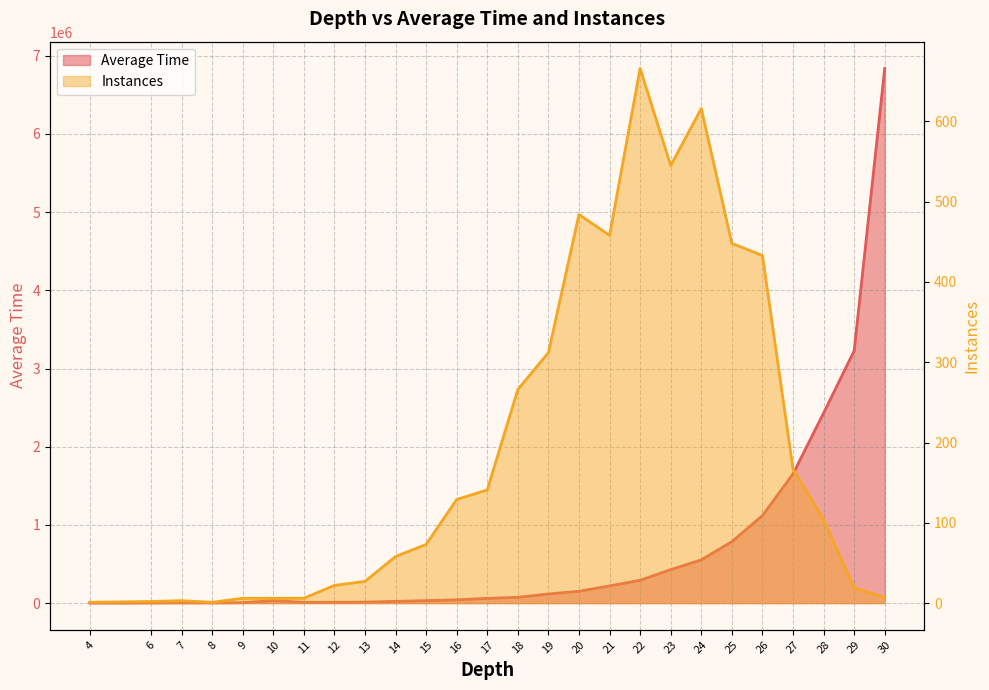

At which label is Average Time closest to 3419735?

29